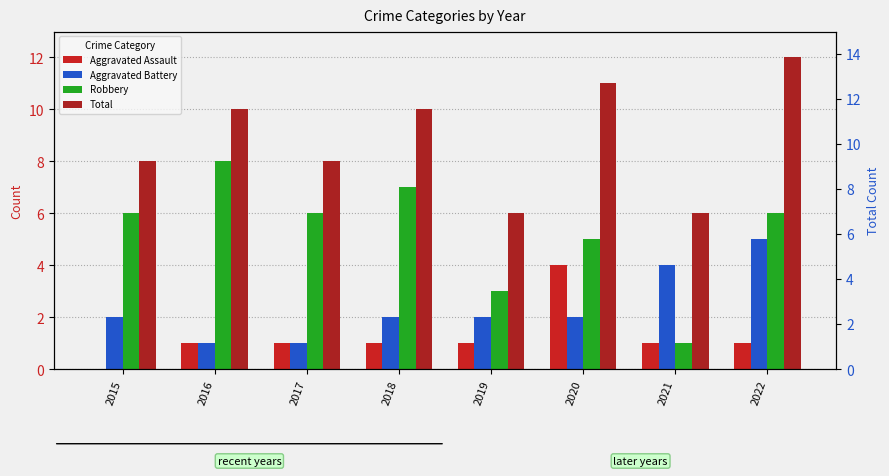

At how many categories does at least one series exceed 8?

4